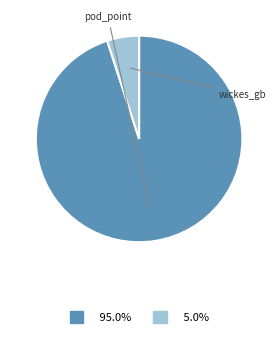

Does wickes_gb represent more than half of the total?

No